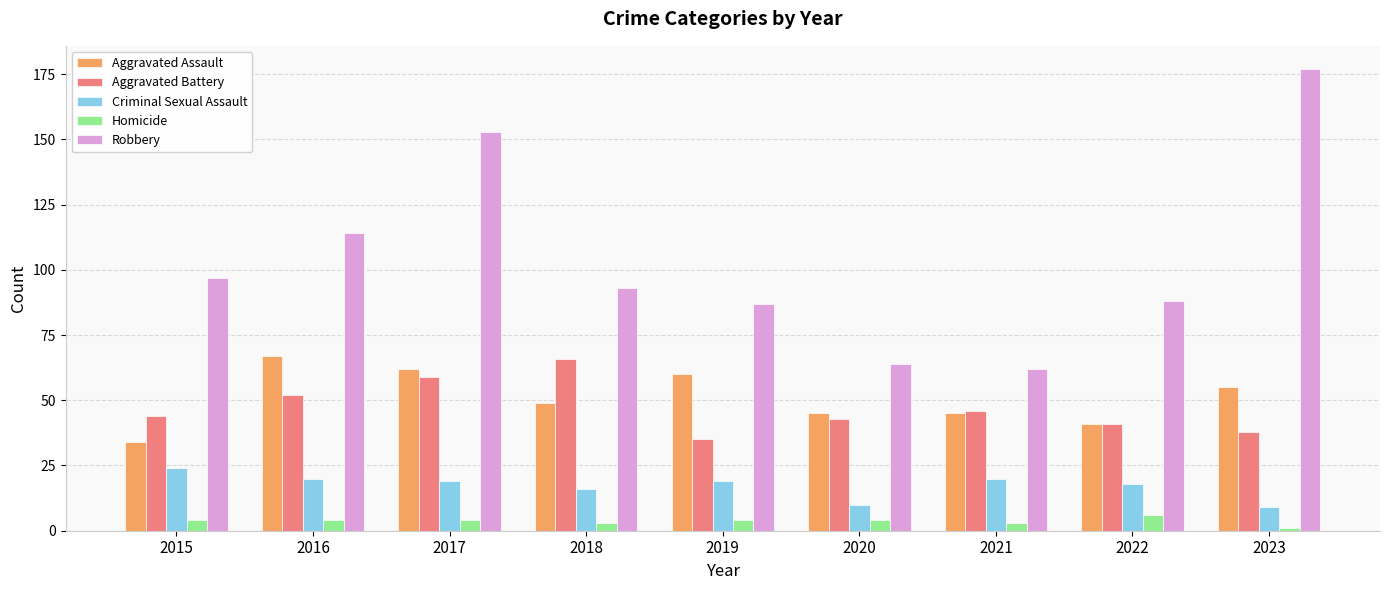

At which category is the sum across all series the highest?

2017